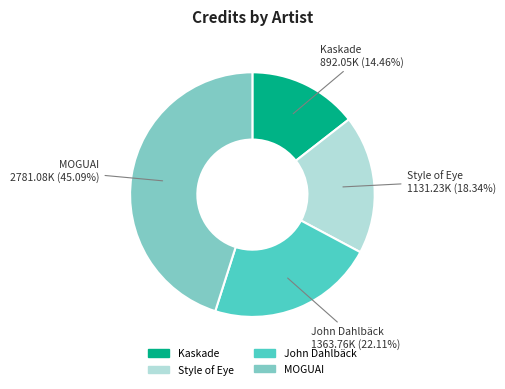

To the nearest percent, what is the difference between the Kaskade and Style of Eye slice percentages?

4%